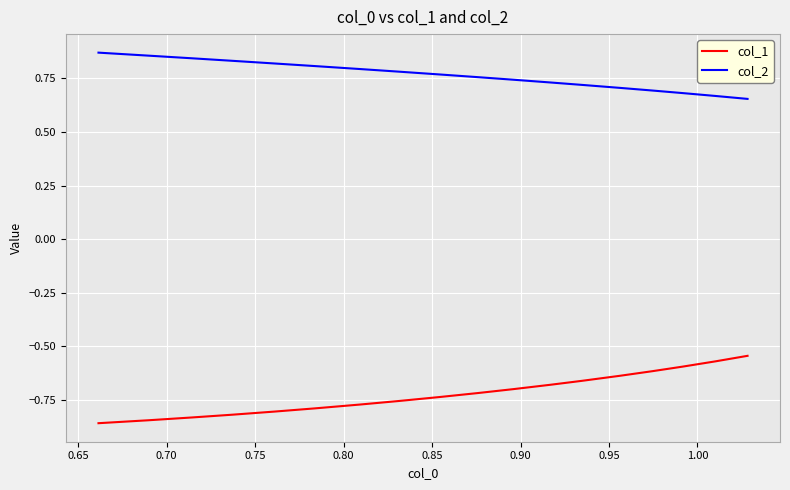

What is the difference between the second highest and minimum values in the col_1 series?

0.3